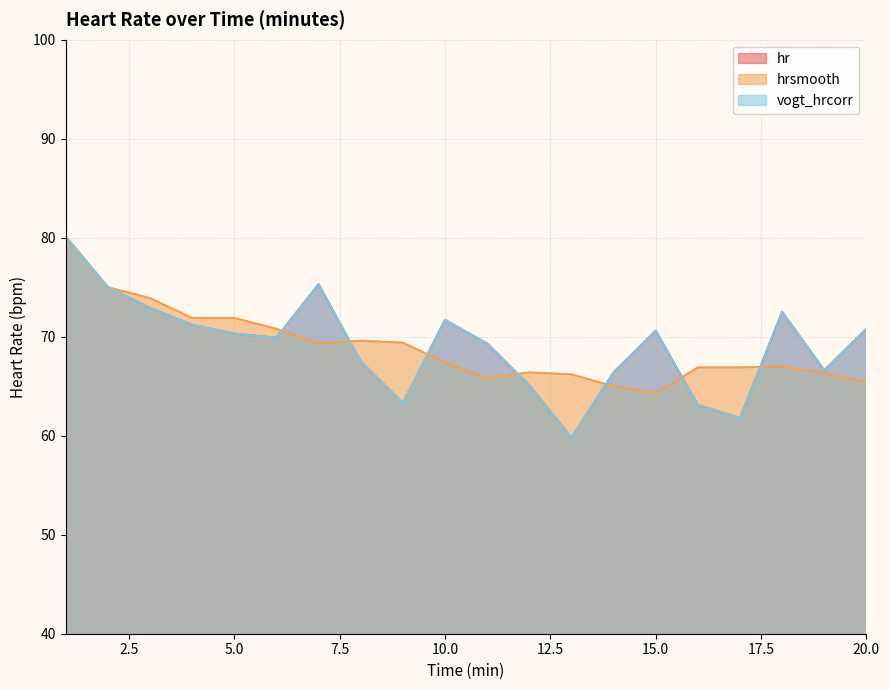

How many lines are shown in the chart?

3